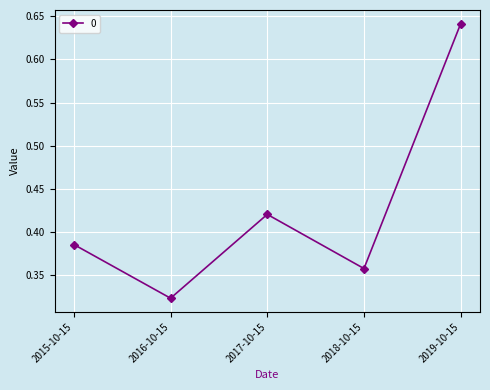

What is the sum of all values?

2.1